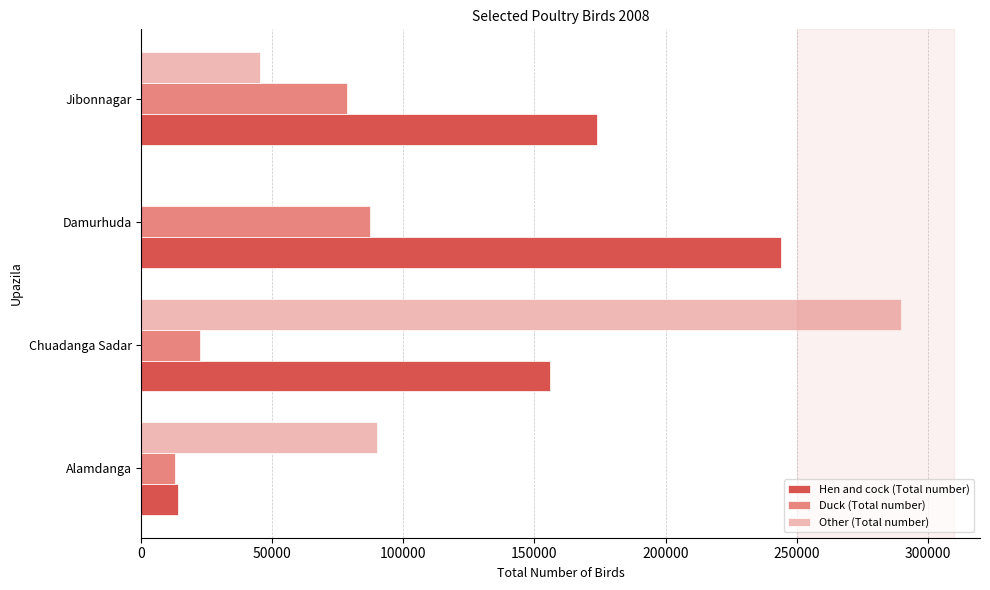

What is the average value of the Hen and cock (Total number) series?

147069